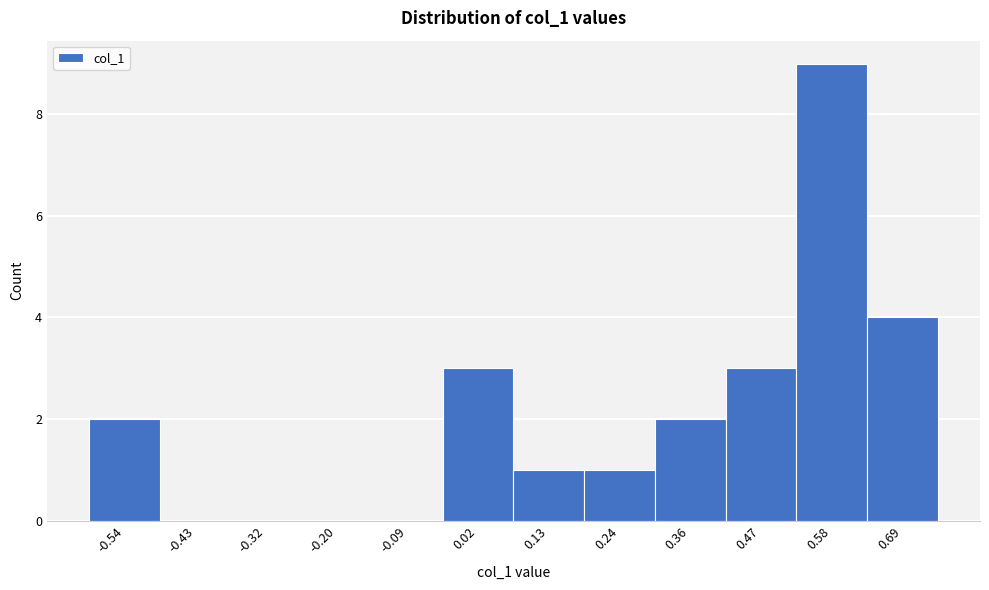

How tall is the bar that spans -0.60 to -0.48 on the x-axis? Neither the bar edges nor the heights are printed on the chart, so give them approximately, as read against the axes.

2